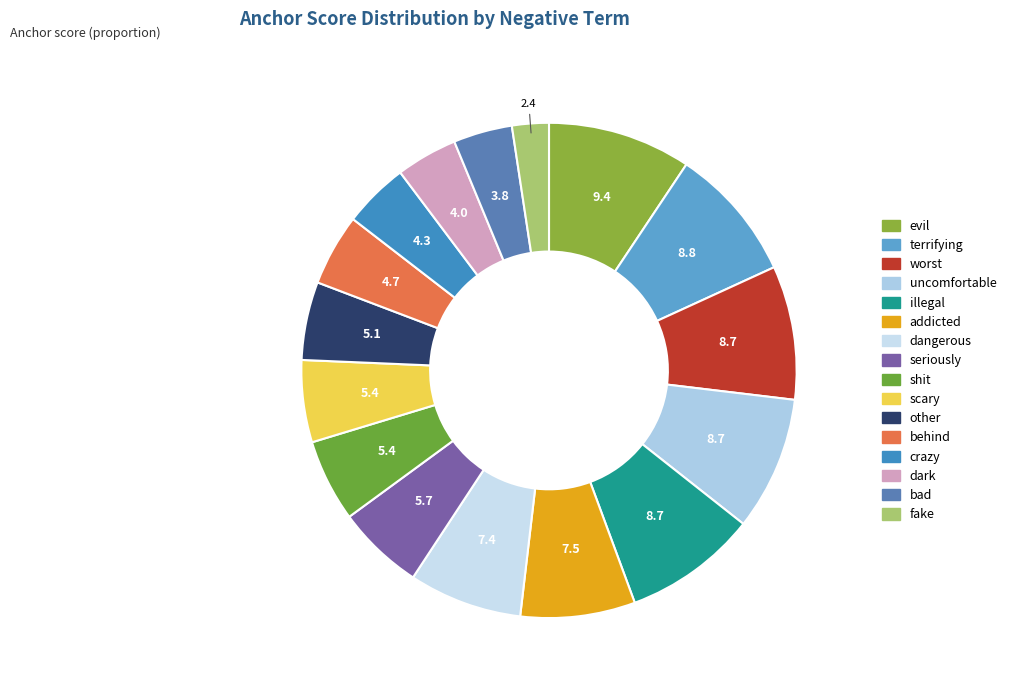

How many slices are in this pie chart?

16